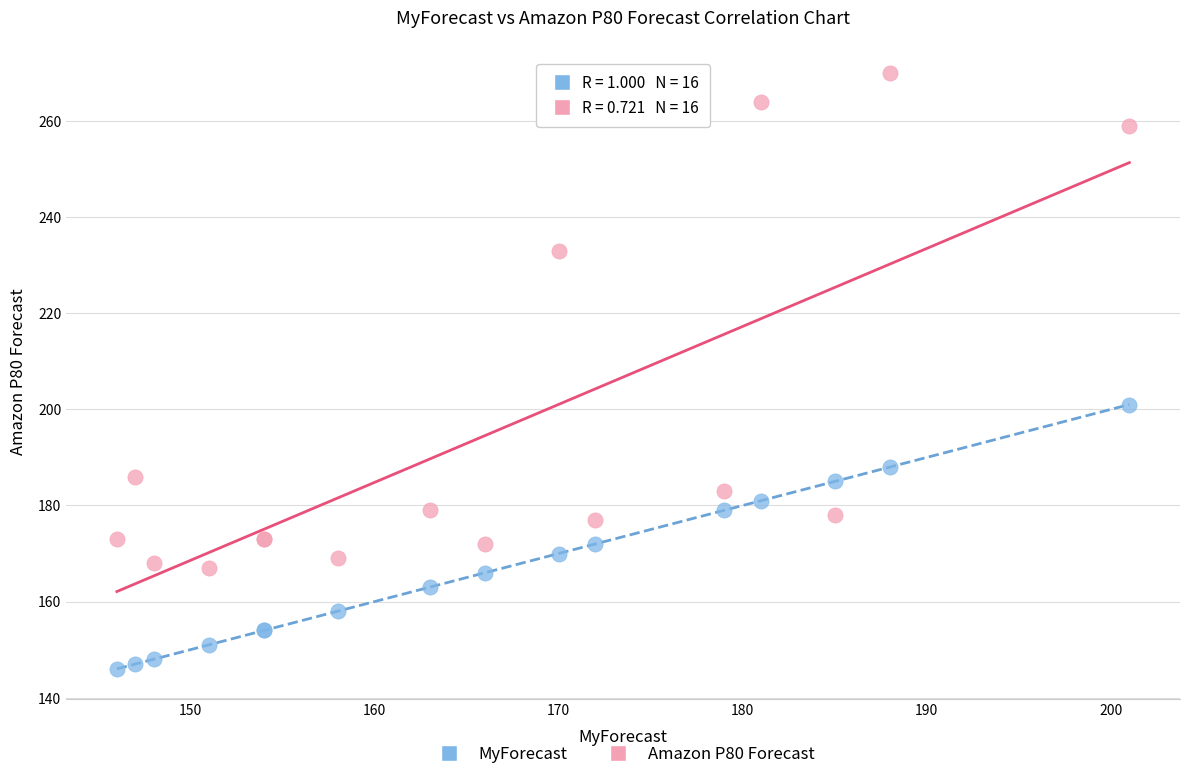

Across all series, what Y value is closest to 208?

201